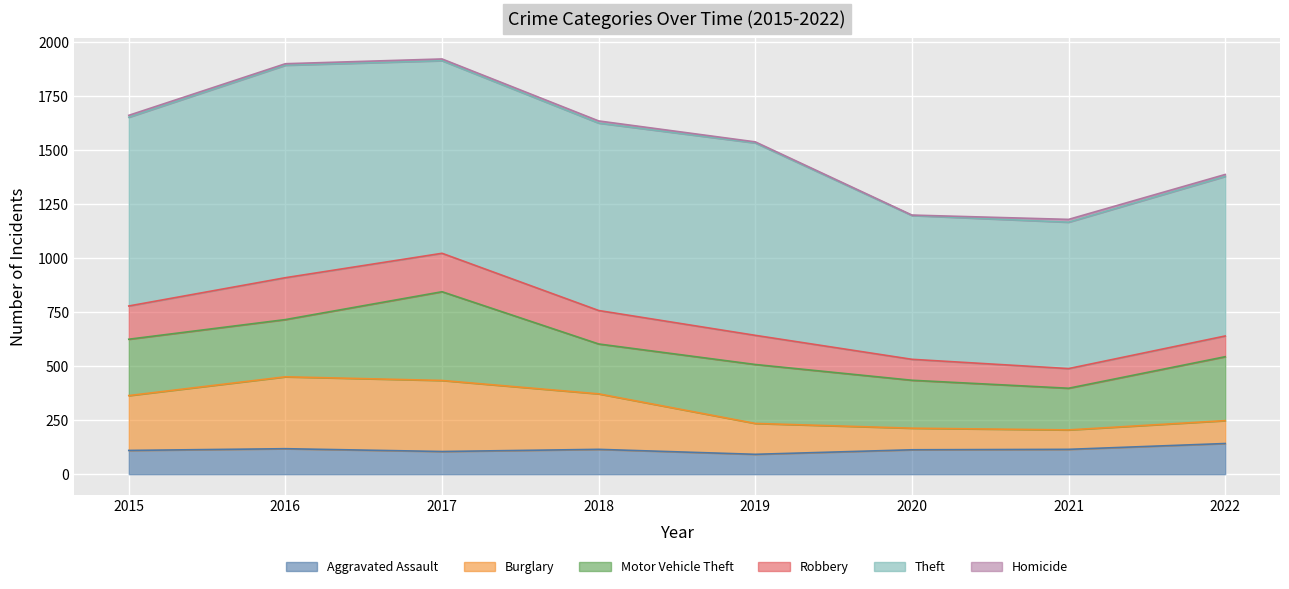

At 2020, list the series in order from smallest to largest.

Homicide, Robbery, Burglary, Aggravated Assault, Motor Vehicle Theft, Theft